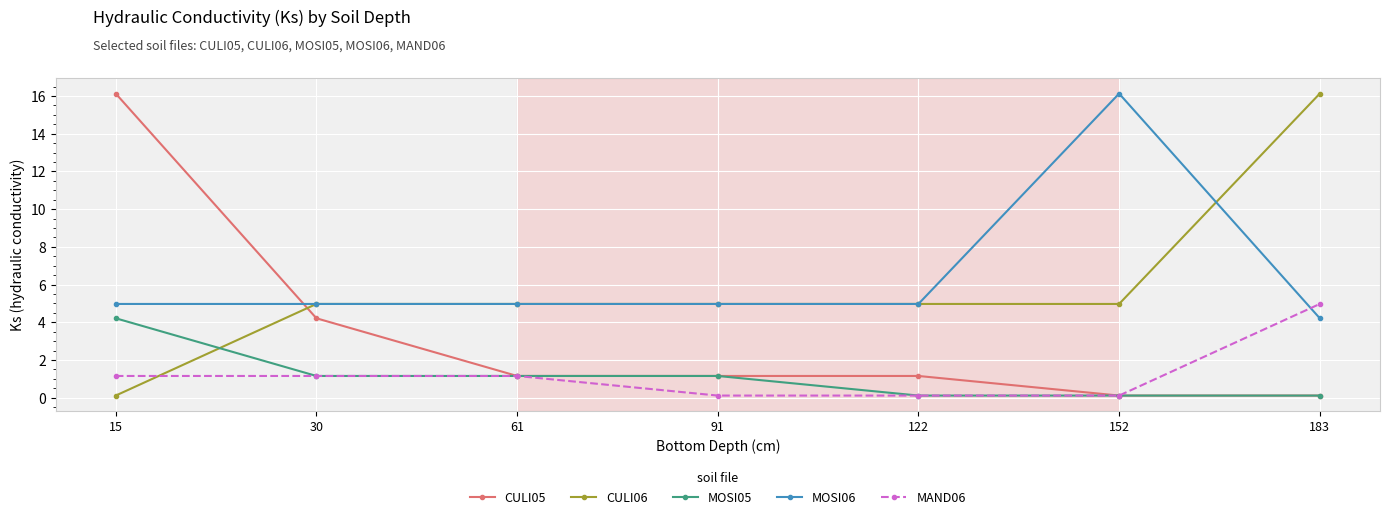

Which series has the largest total across all categories?

MOSI06